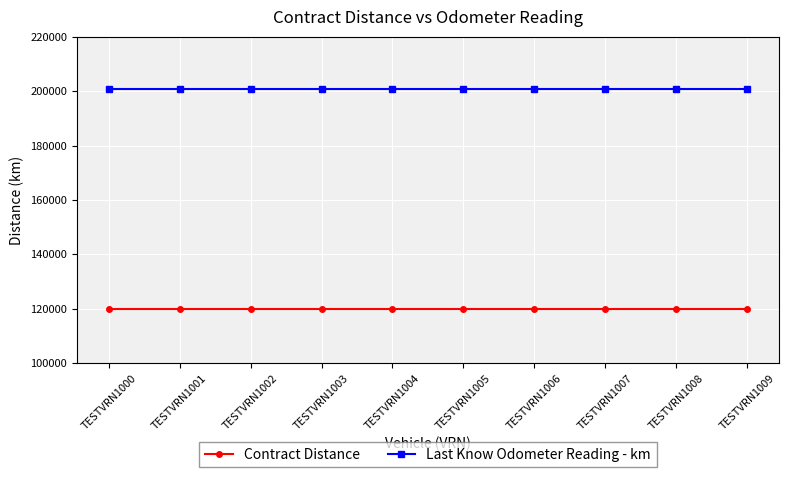

Reading left to right, transcribe all the data shown in this chart.

Contract Distance: TESTVRN1000=120000	TESTVRN1001=120000	TESTVRN1002=120000	TESTVRN1003=120000	TESTVRN1004=120000	TESTVRN1005=120000	TESTVRN1006=120000	TESTVRN1007=120000	TESTVRN1008=120000	TESTVRN1009=120000
Last Know Odometer Reading - km: TESTVRN1000=200719	TESTVRN1001=200719	TESTVRN1002=200719	TESTVRN1003=200719	TESTVRN1004=200719	TESTVRN1005=200719	TESTVRN1006=200719	TESTVRN1007=200719	TESTVRN1008=200719	TESTVRN1009=200719